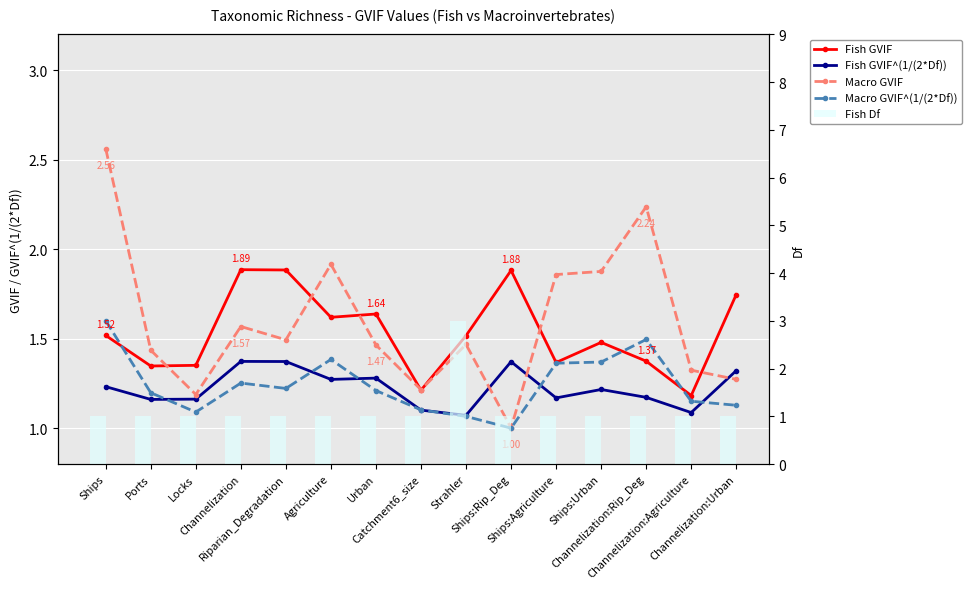

What is the approximate value of Macro GVIF^(1/(2*Df)) at Riparian_Degradation?

1.2